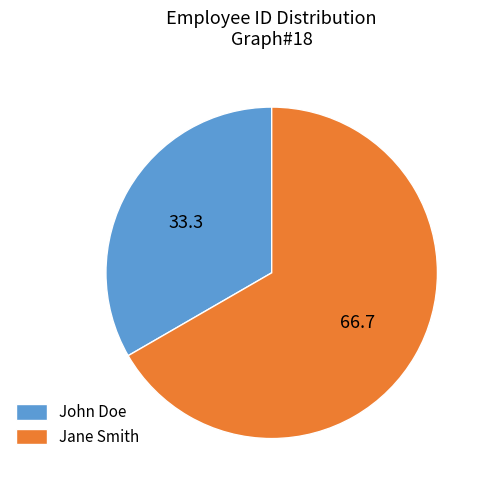

Combined, do John Doe and Jane Smith account for over 50%?

Yes